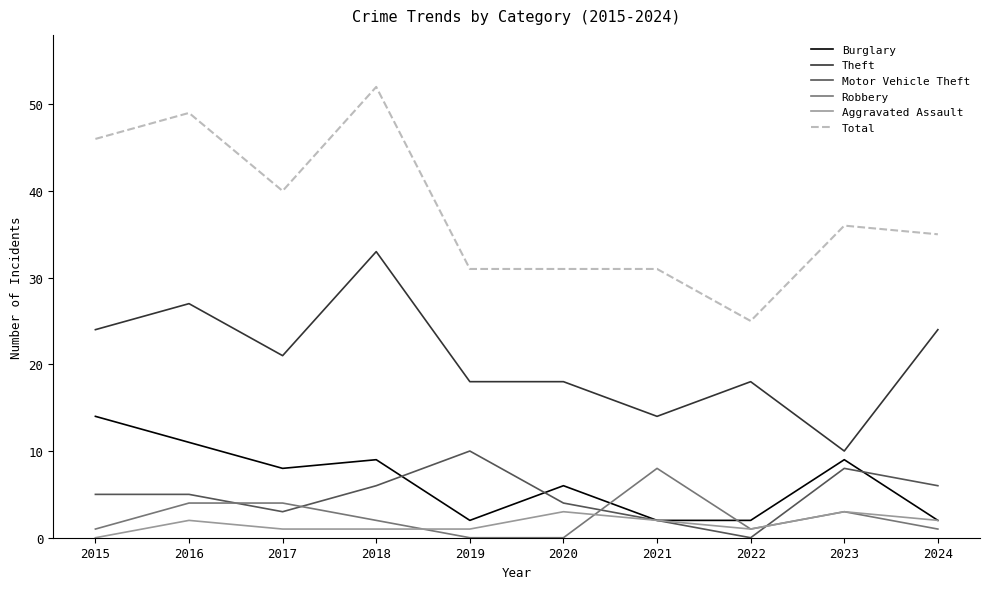

Reading right to left, extract all data points from this chart.

Burglary: 2024=2	2023=9	2022=2	2021=2	2020=6	2019=2	2018=9	2017=8	2016=11	2015=14
Theft: 2024=24	2023=10	2022=18	2021=14	2020=18	2019=18	2018=33	2017=21	2016=27	2015=24
Motor Vehicle Theft: 2024=6	2023=8	2022=0	2021=2	2020=4	2019=10	2018=6	2017=3	2016=5	2015=5
Robbery: 2024=1	2023=3	2022=1	2021=8	2020=0	2019=0	2018=2	2017=4	2016=4	2015=1
Aggravated Assault: 2024=2	2023=3	2022=1	2021=2	2020=3	2019=1	2018=1	2017=1	2016=2	2015=0
Total: 2024=35	2023=36	2022=25	2021=31	2020=31	2019=31	2018=52	2017=40	2016=49	2015=46